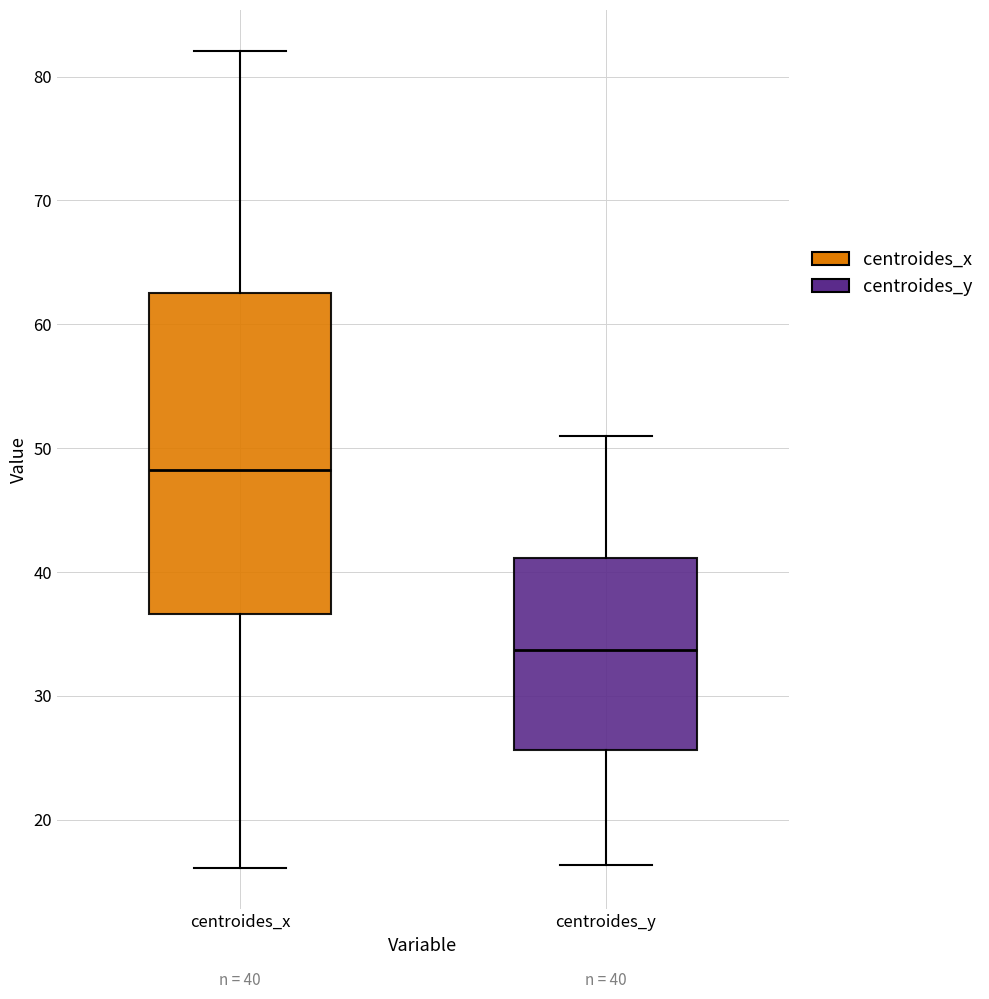

Which box's median line is the highest?

centroides_x